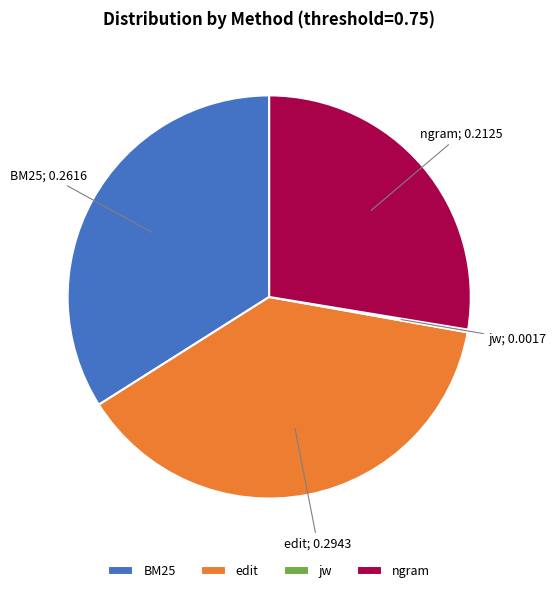

The BM25 slice represents 19% of the pie. True or false?

False